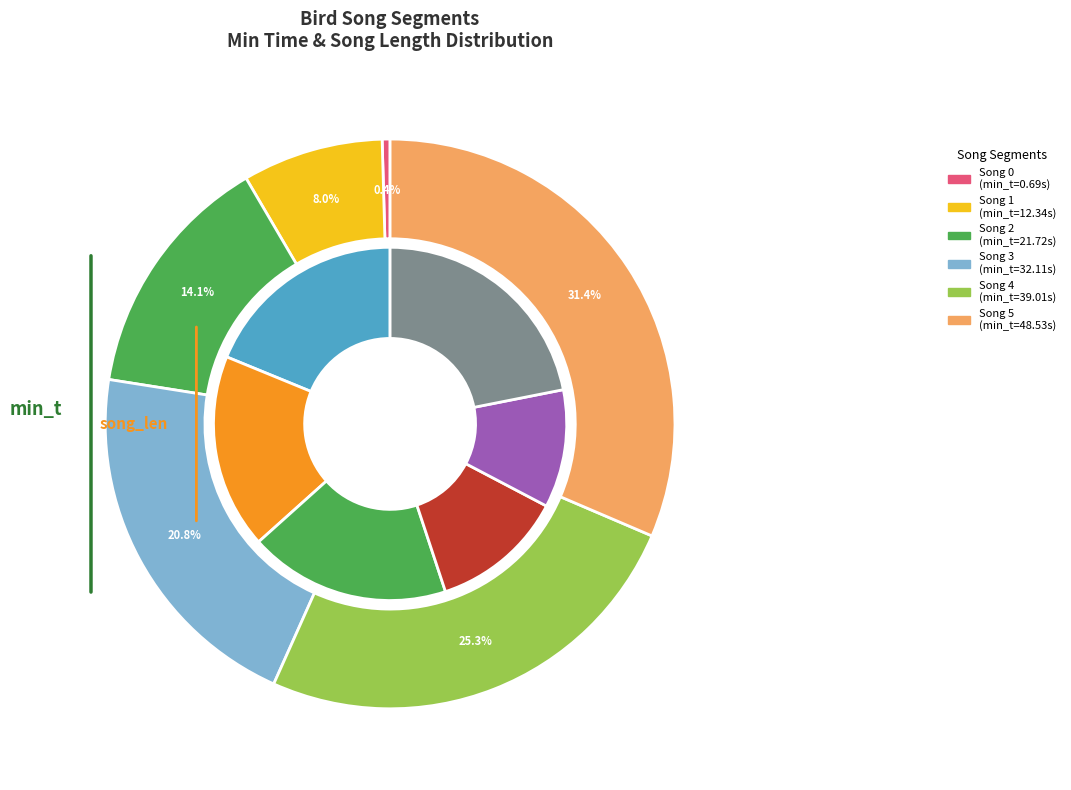

To the nearest percent, what portion does Song 4 represent?

25%